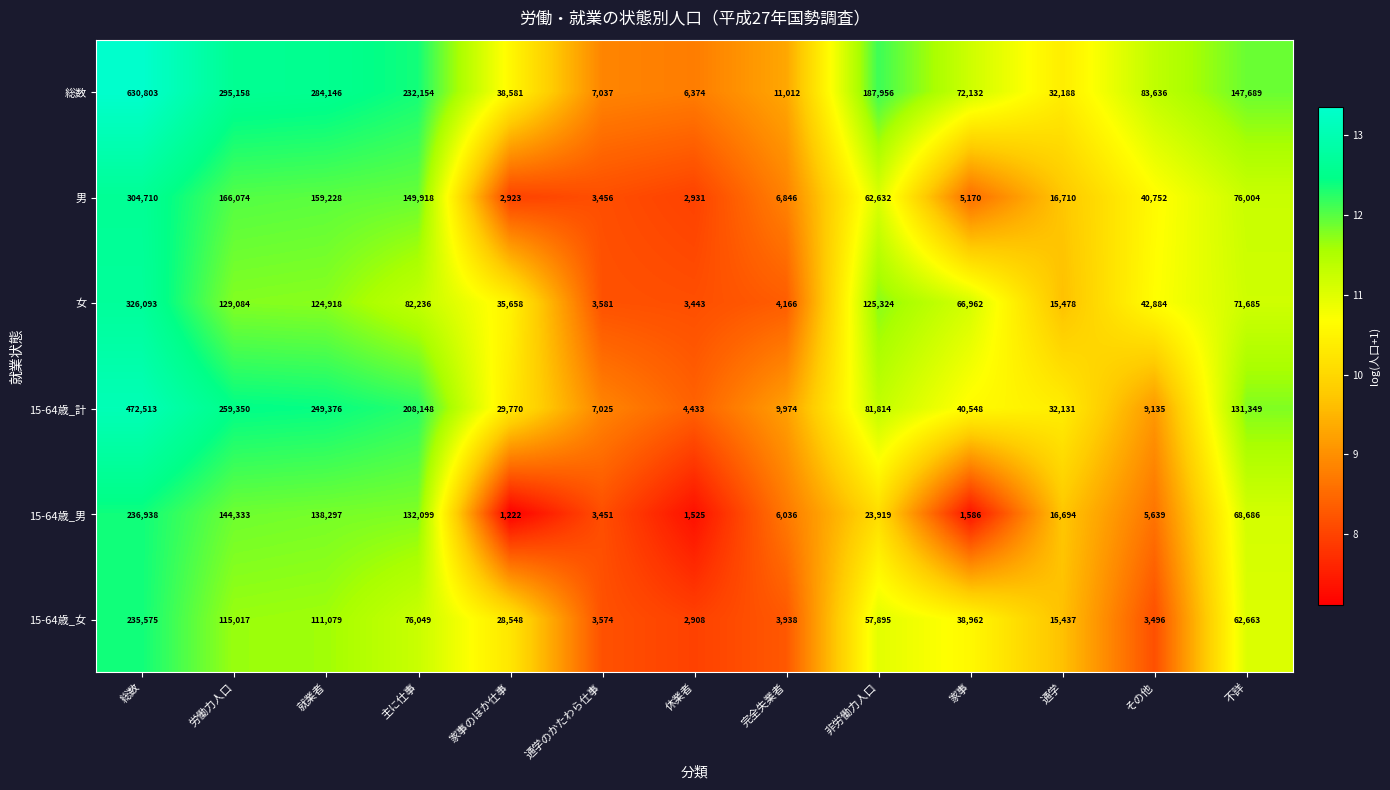

Rank the series at 不詳 from lowest to highest value.

15-64歳_女, 15-64歳_男, 女, 男, 15-64歳_計, 総数